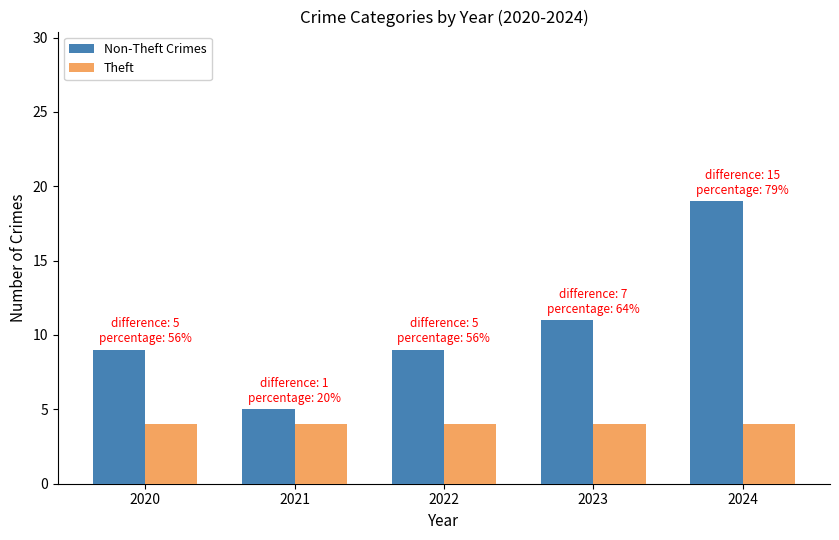

List the series in order of their peak value, lowest first.

Theft, Non-Theft Crimes